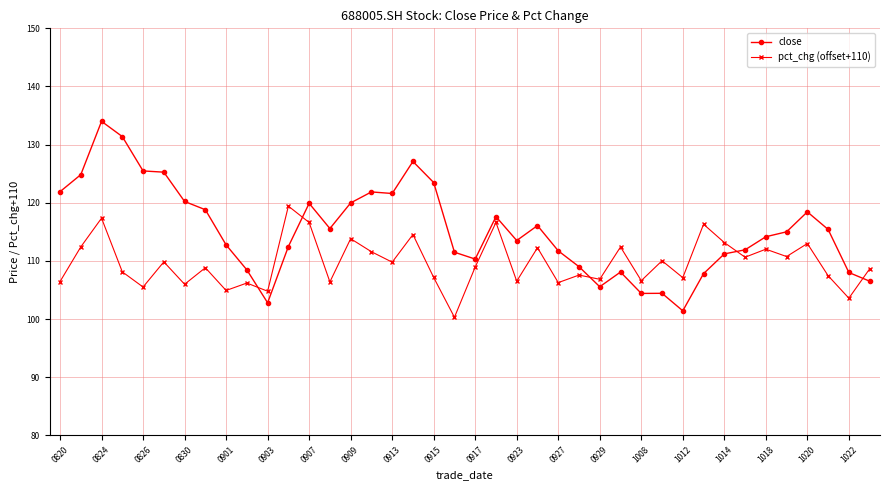

True or false: pct_chg (offset+110) has more than 1 interior local peaks.

True